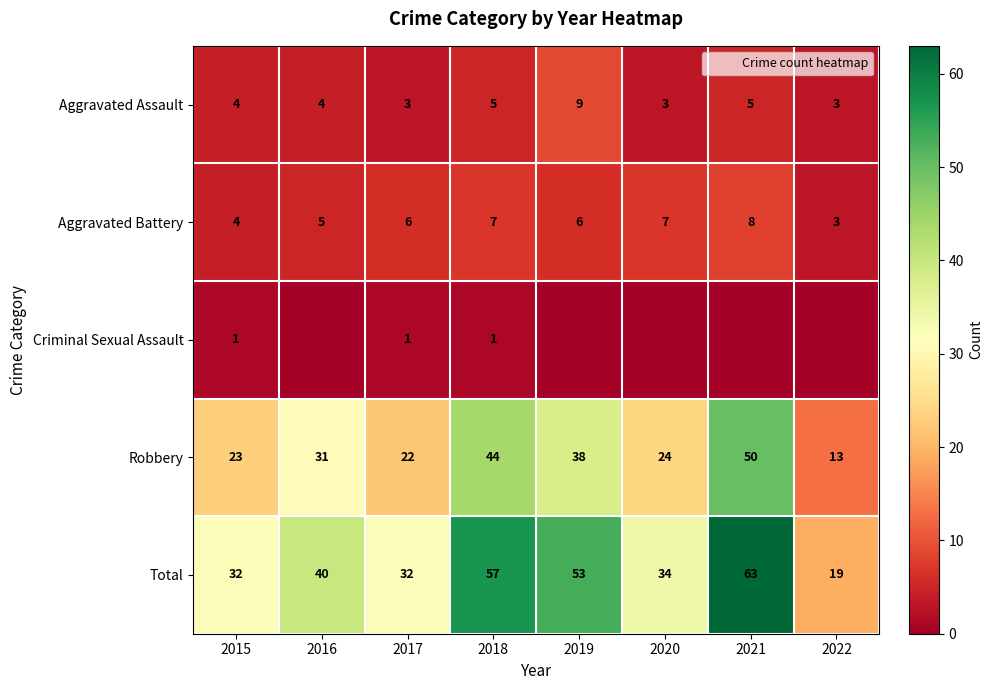

What is the spread (max minus min) of values at 2019?

53